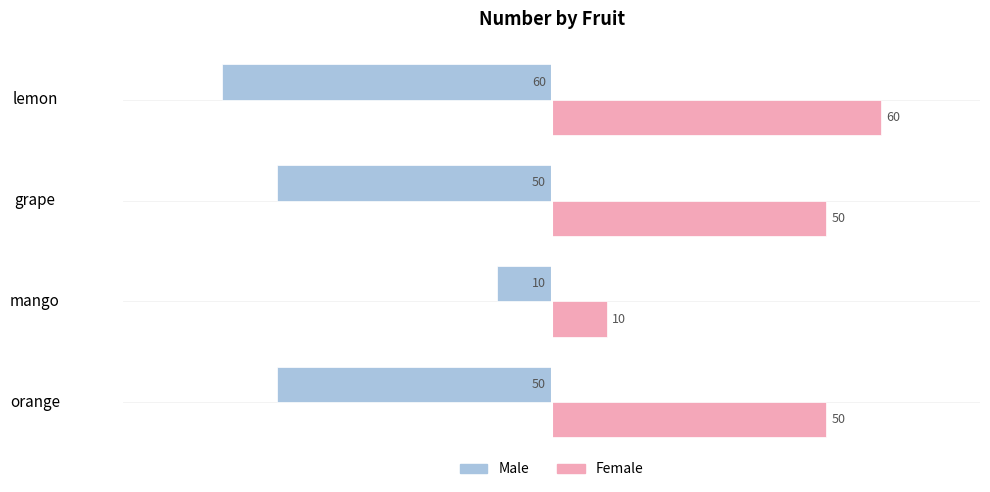

What is the sum of all Male values?

-170